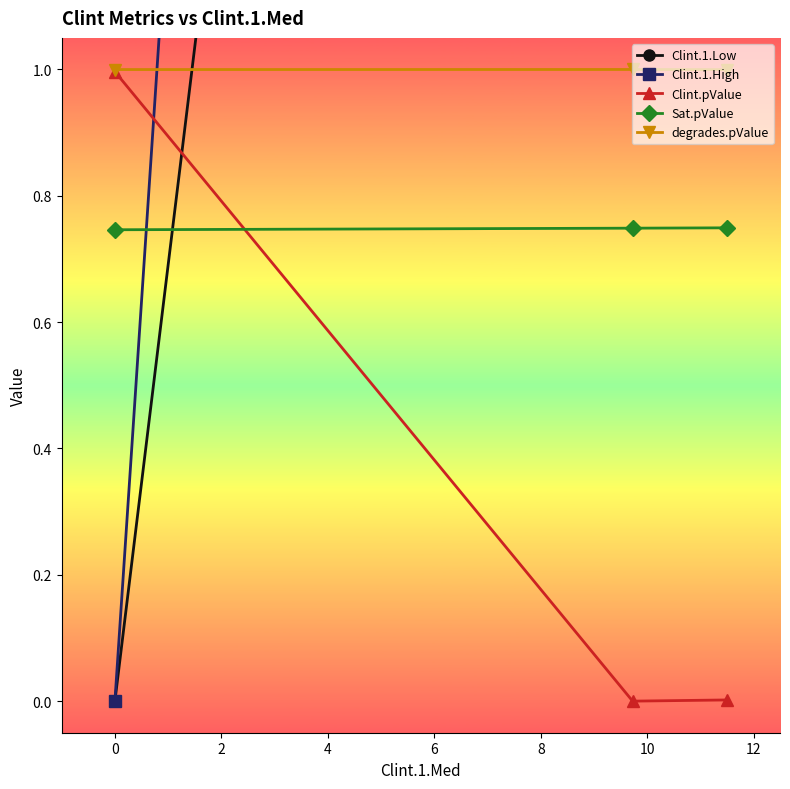

What is the sum of all degrades.pValue values?

3.0